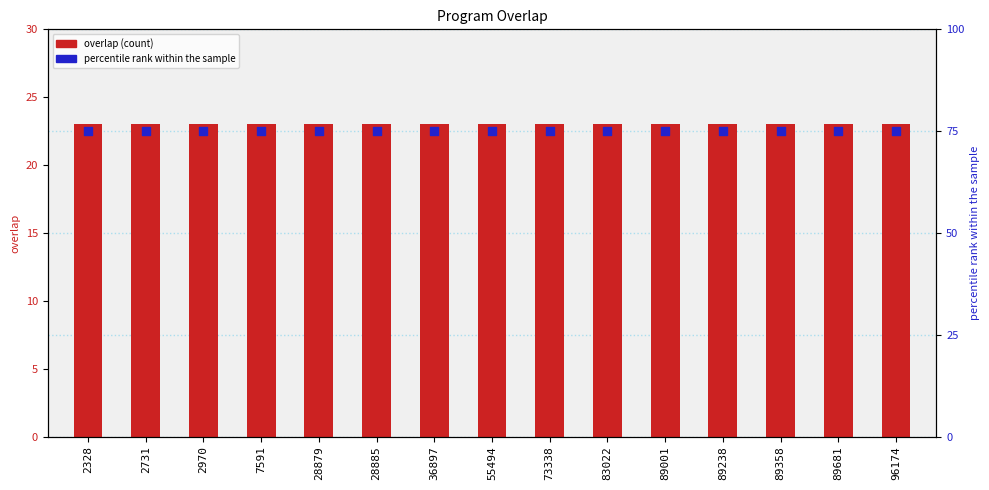

Which series contains the highest Y value?

percentile rank within the sample